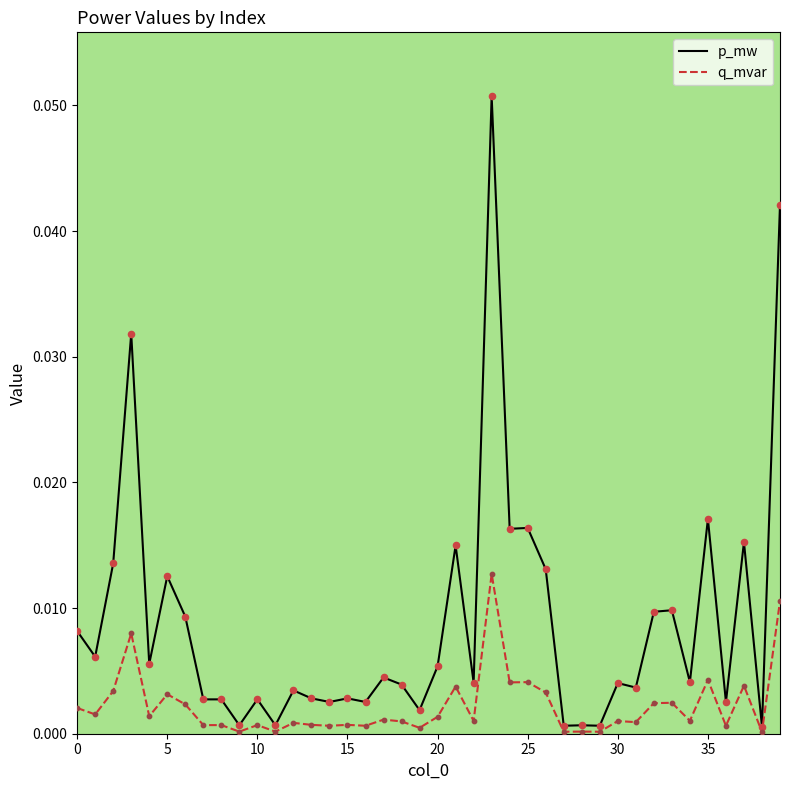

At how many categories does at least one series exceed 0?

40